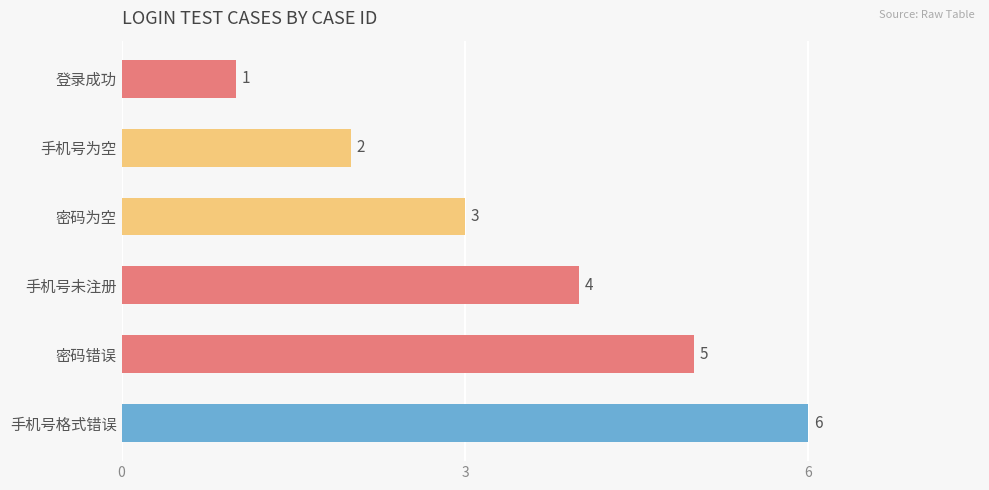

What is the ratio of the value at 手机号为空 to the value at 手机号未注册?

0.5